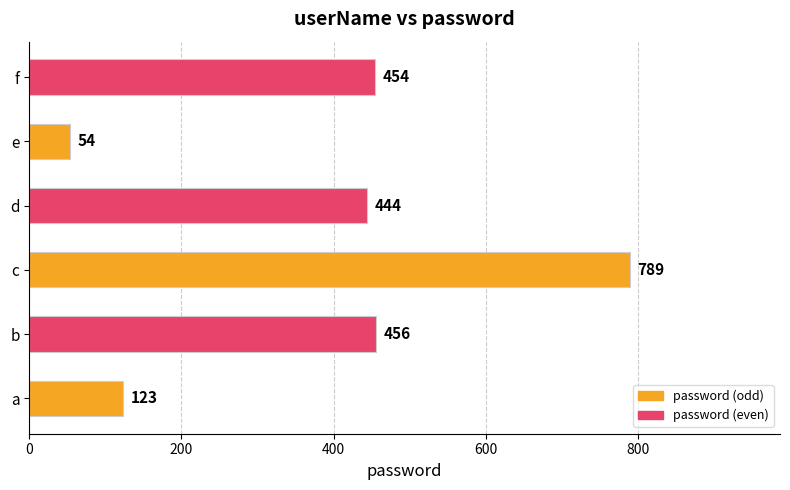

Rank the categories by value from highest to lowest.

c, b, f, d, a, e